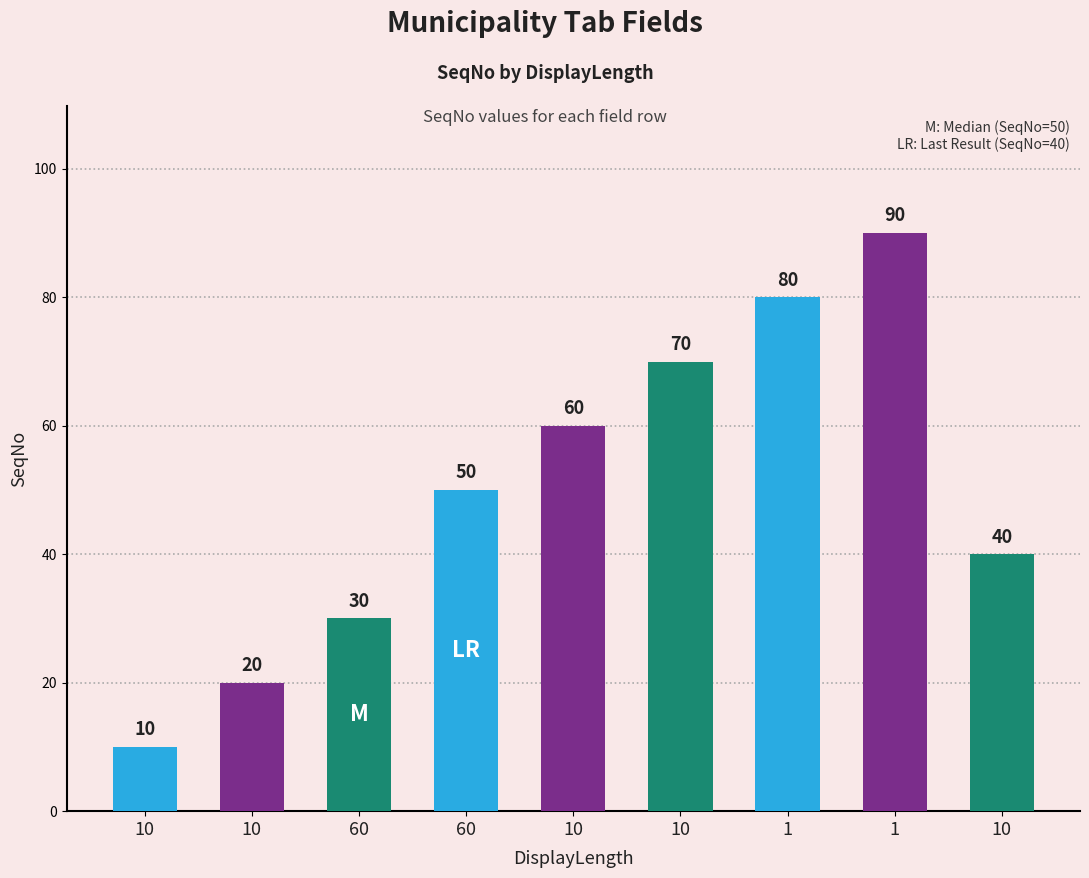

List the labels in order of value, smallest first.

10, 10, 60, 10, 60, 10, 10, 1, 1